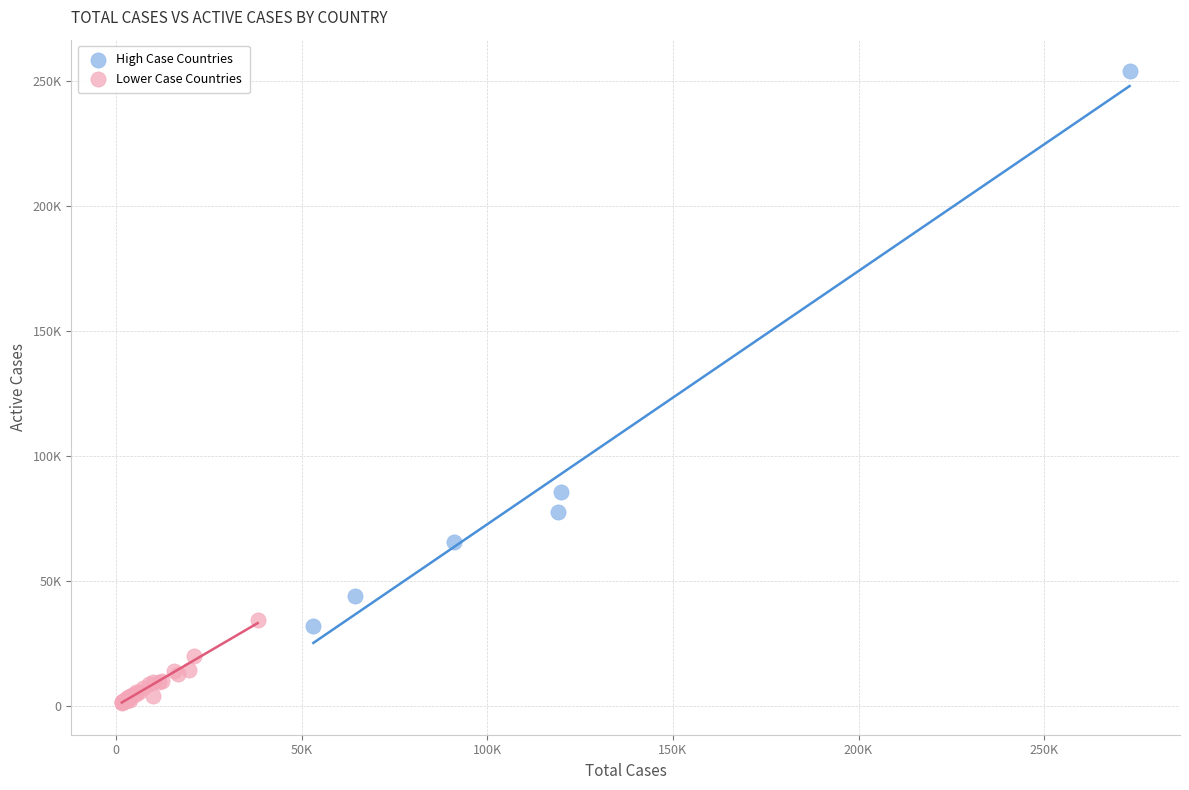

Which series contains the highest Y value?

High Case Countries